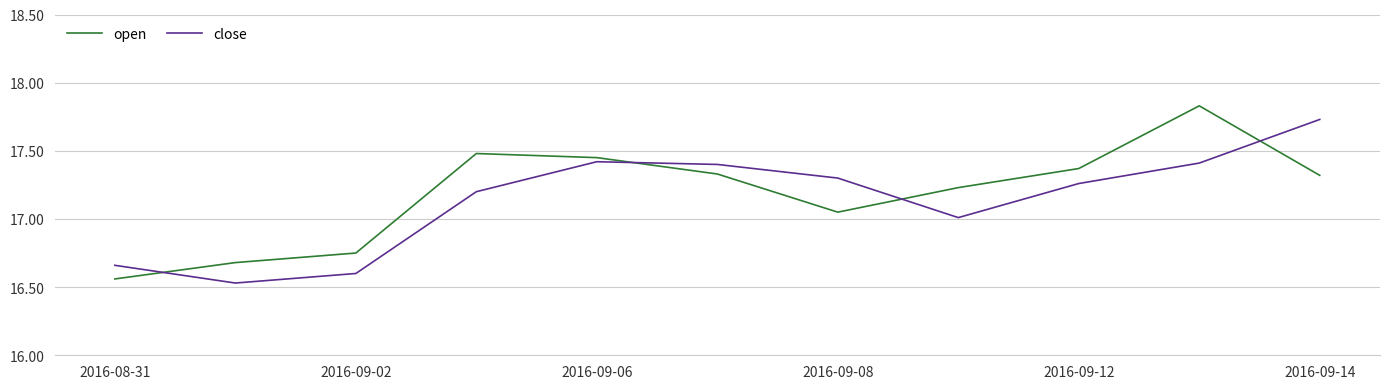

After their last crossing, which series has the higher values: close or open?

close